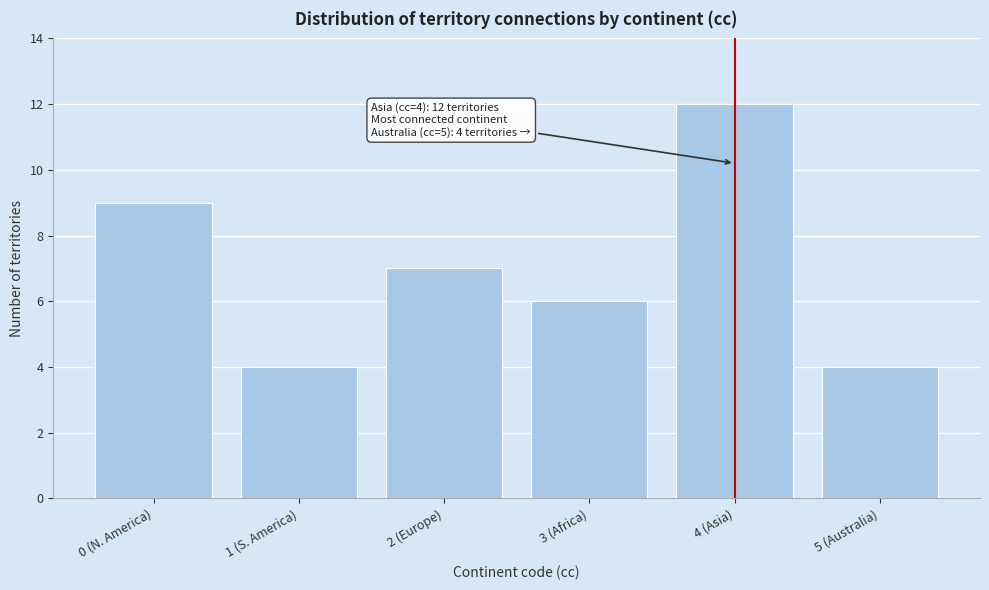

Reading left to right, what are all the values shown in this chart?

0 (N. America)=9	1 (S. America)=4	2 (Europe)=7	3 (Africa)=6	4 (Asia)=12	5 (Australia)=4